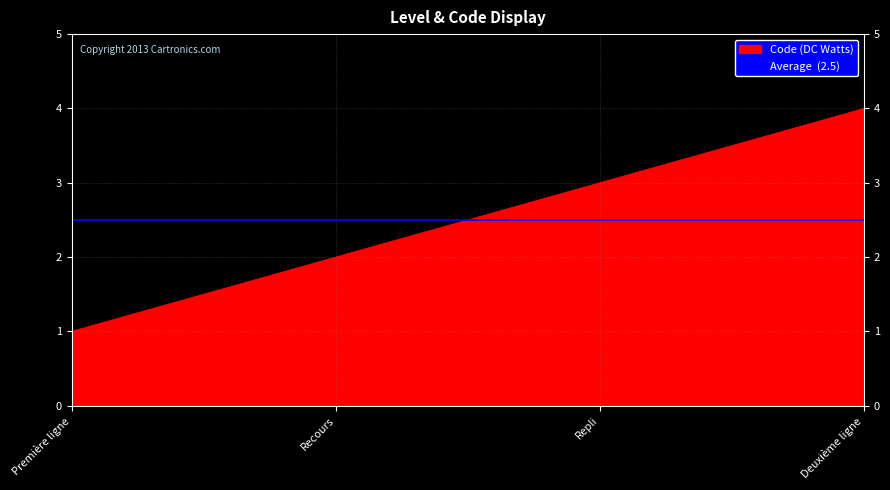

Rank the categories by value from lowest to highest.

Première ligne, Recours, Repli, Deuxième ligne